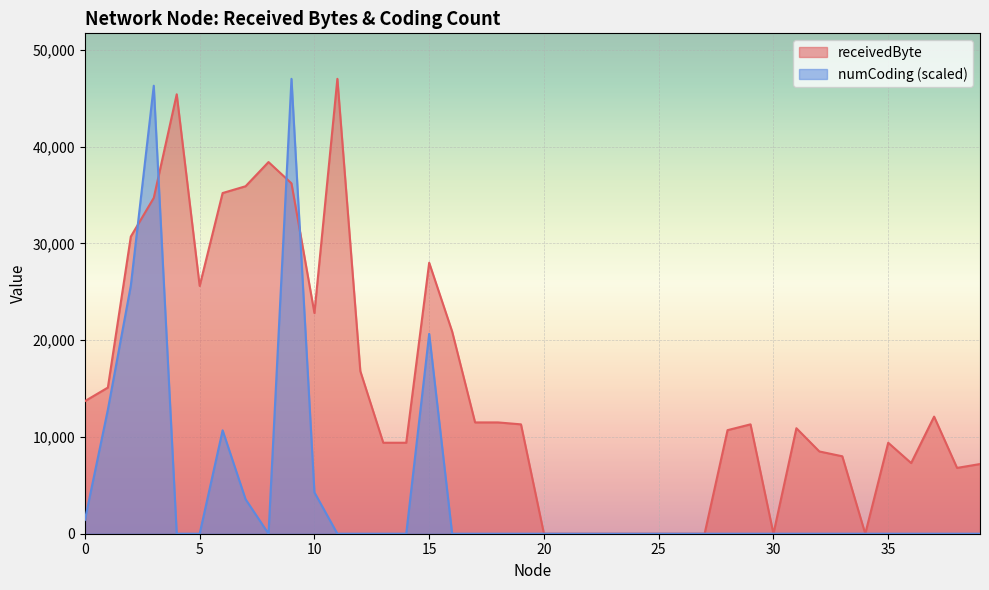

Does the chart display data point markers on the line(s)?

No